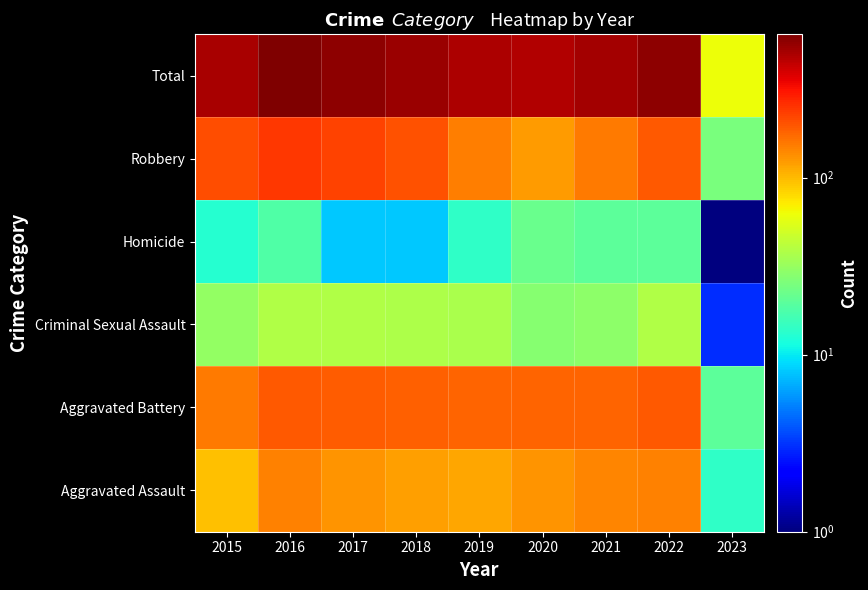

Reading right to left, extract all data points from this chart.

Aggravated Assault: 2023=14.0	2022=146.0	2021=142.0	2020=131.0	2019=113.0	2018=119.0	2017=131.0	2016=146.0	2015=95.0
Aggravated Battery: 2023=20.0	2022=193.0	2021=181.0	2020=180.0	2019=182.0	2018=183.0	2017=191.0	2016=196.0	2015=154.0
Criminal Sexual Assault: 2023=3.0	2022=39.0	2021=29.0	2020=28.0	2019=37.0	2018=38.0	2017=39.0	2016=39.0	2015=31.0
Homicide: 2023=0.5	2022=20.0	2021=20.0	2020=22.0	2019=14.0	2018=8.0	2017=8.0	2016=18.0	2015=13.0
Robbery: 2023=25.0	2022=194.0	2021=153.0	2020=124.0	2019=150.0	2018=204.0	2017=224.0	2016=247.0	2015=212.0
Total: 2023=62.0	2022=592.0	2021=525.0	2020=485.0	2019=496.0	2018=552.0	2017=593.0	2016=646.0	2015=505.0